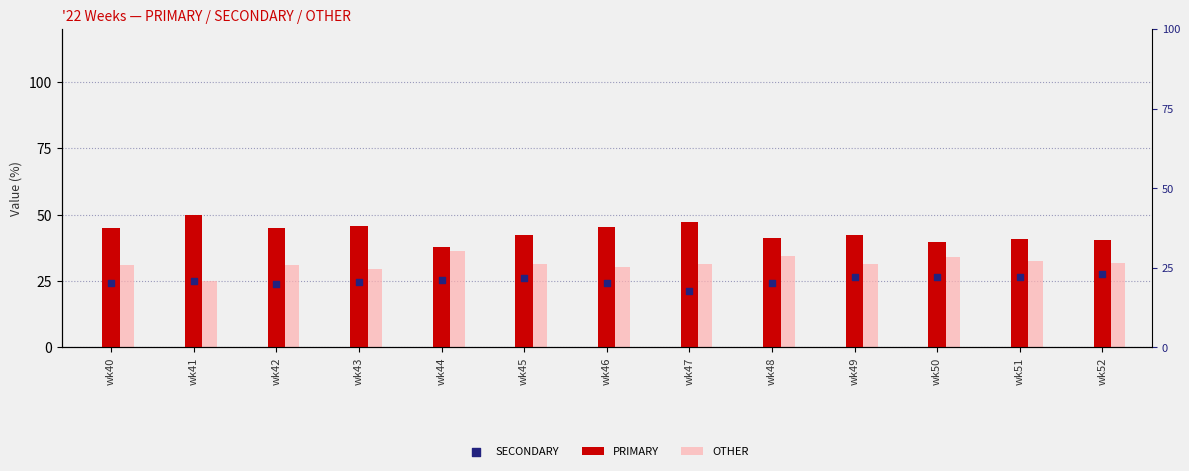

What are all the series names shown in the legend?

PRIMARY, OTHER, SECONDARY